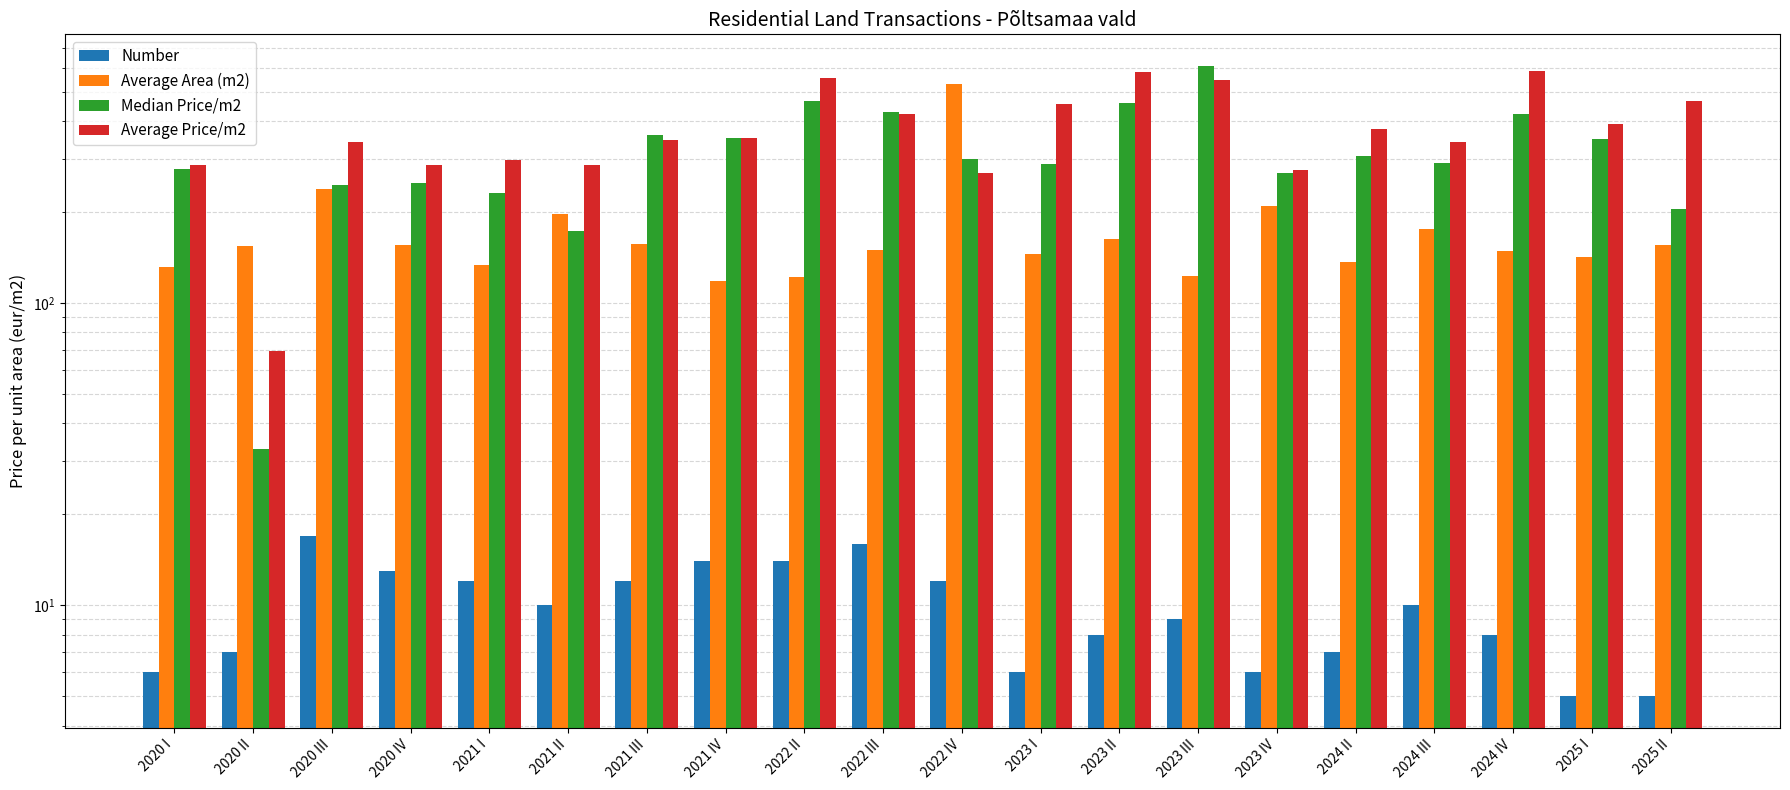

What is the label of the 17th bar from the right?

2020 IV